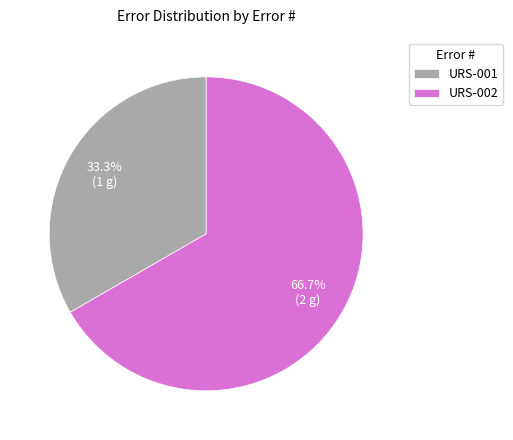

Which category has the biggest portion of the pie?

URS-002